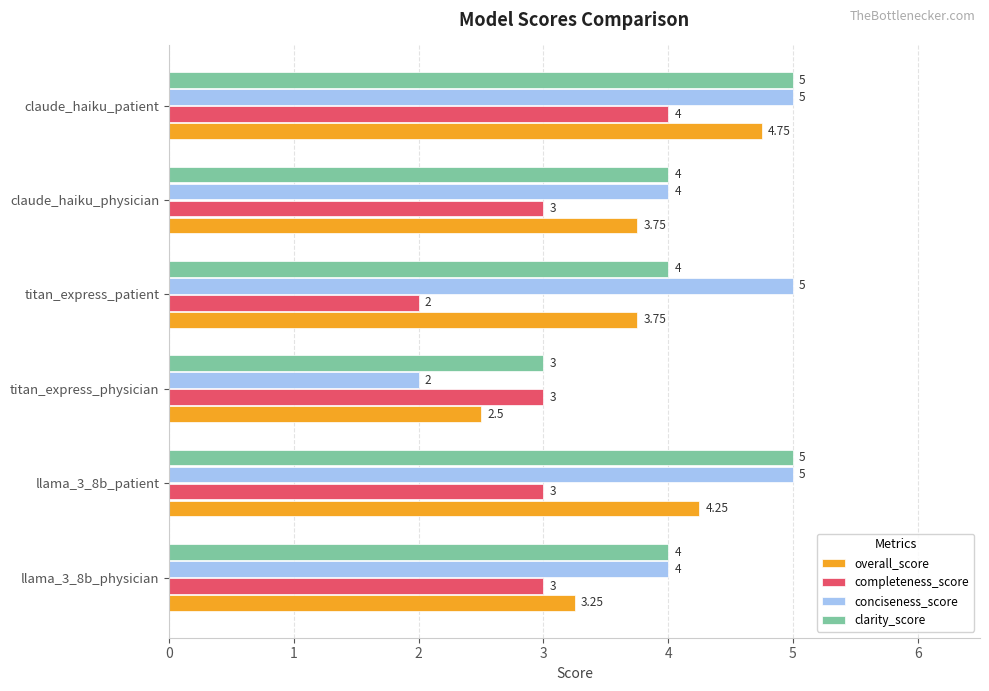

Is the value of clarity_score at llama_3_8b_patient greater than the value of conciseness_score at claude_haiku_physician?

Yes